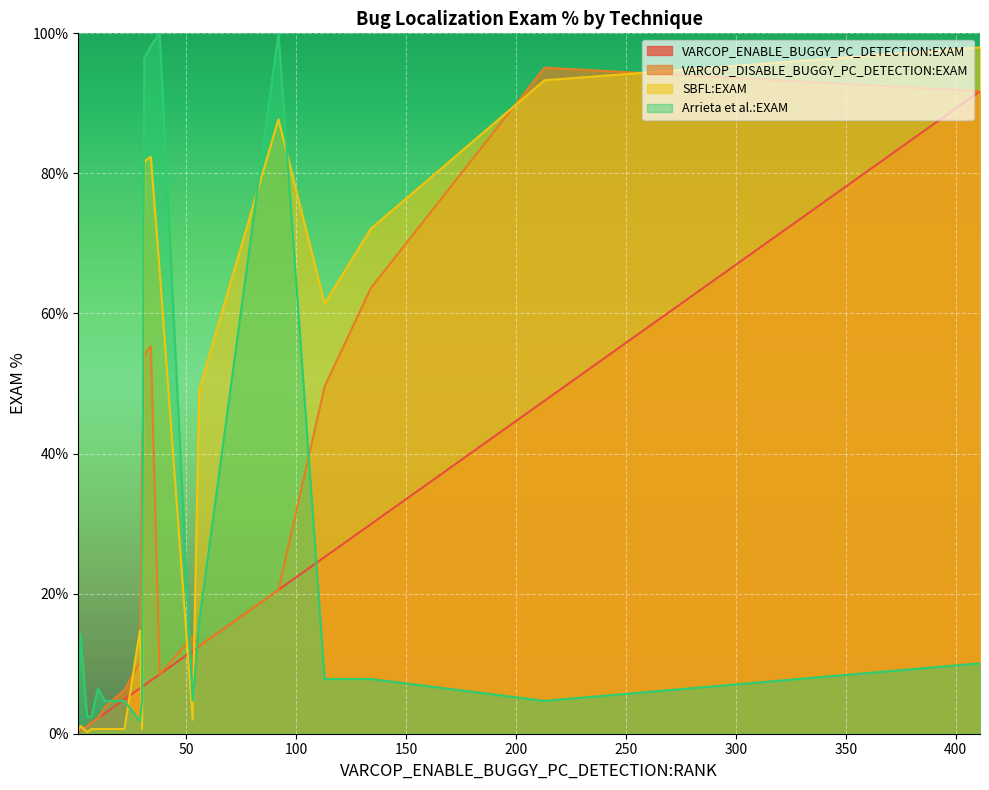

True or false: VARCOP_DISABLE_BUGGY_PC_DETECTION:EXAM and VARCOP_ENABLE_BUGGY_PC_DETECTION:EXAM cross at least once.

False